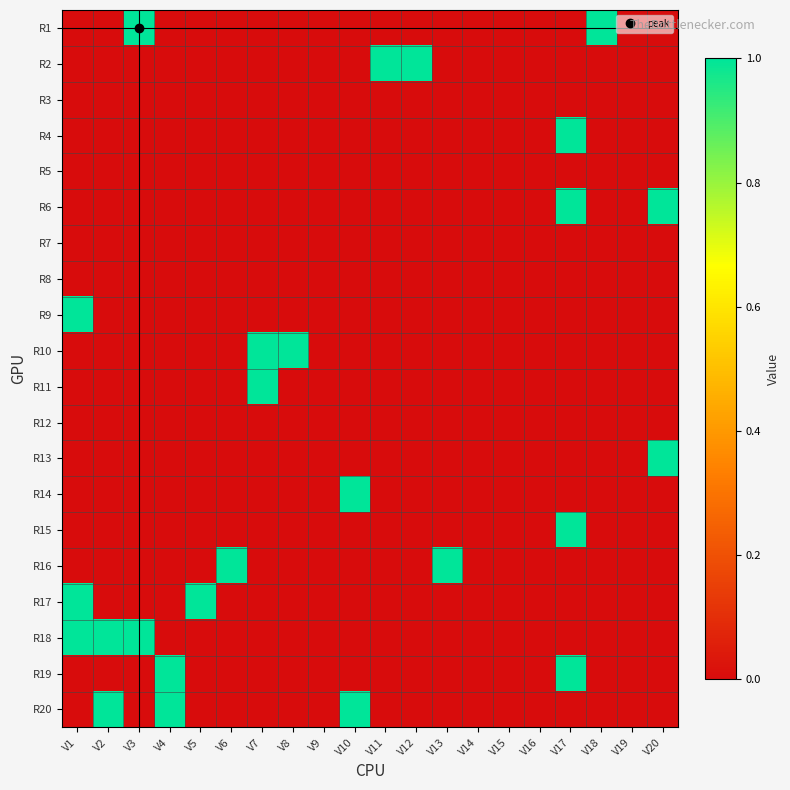

Which has a higher value, V15 or V5?

V15